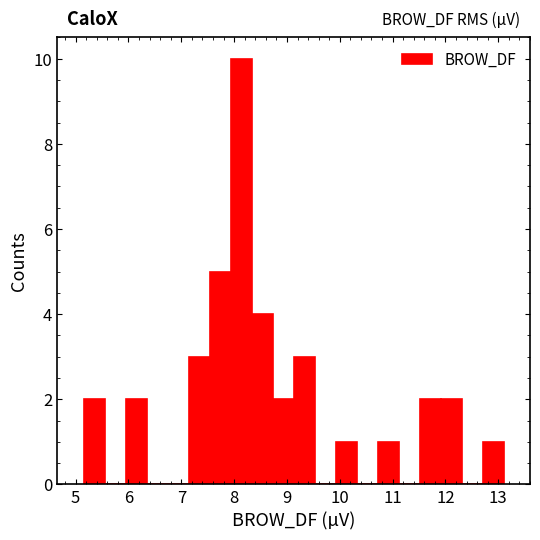

Read against the x-axis, roughly where is the centre of the tallest bar?

8.1